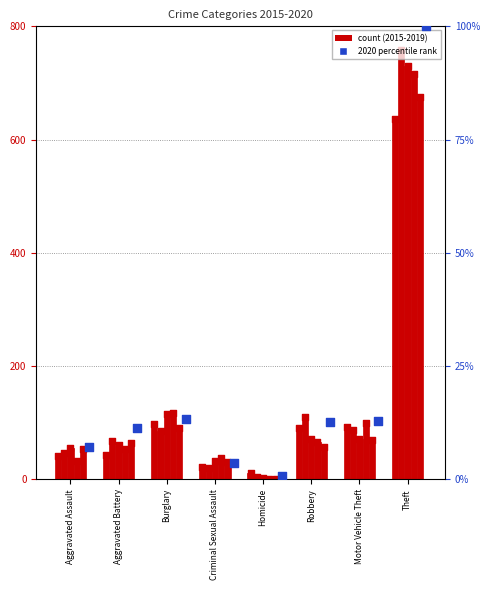

Which has a higher value, Robbery or Homicide?

Robbery